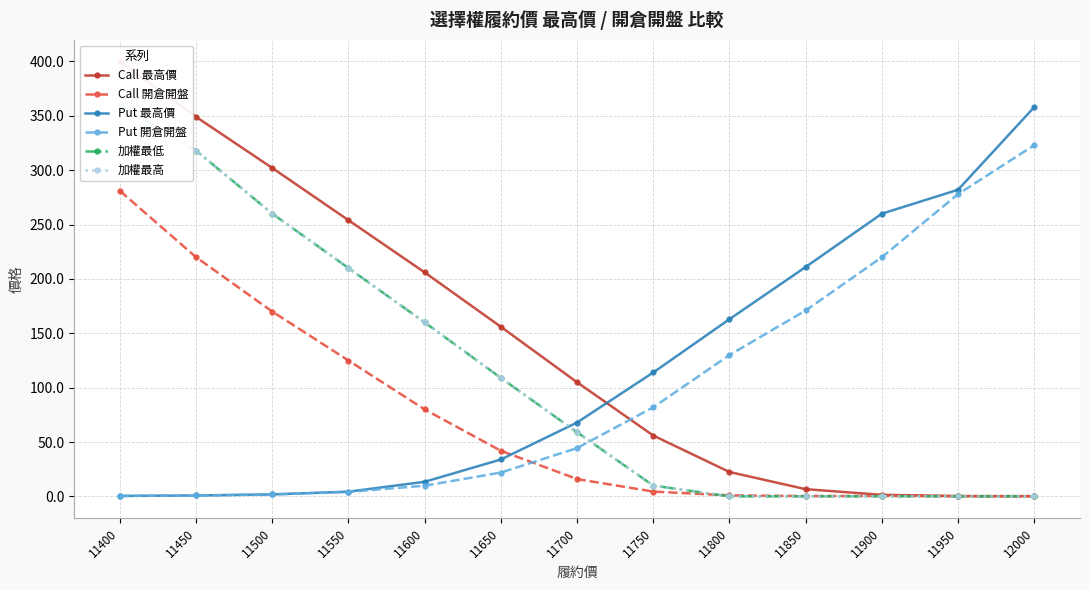

Does the chart have visible grid lines?

Yes